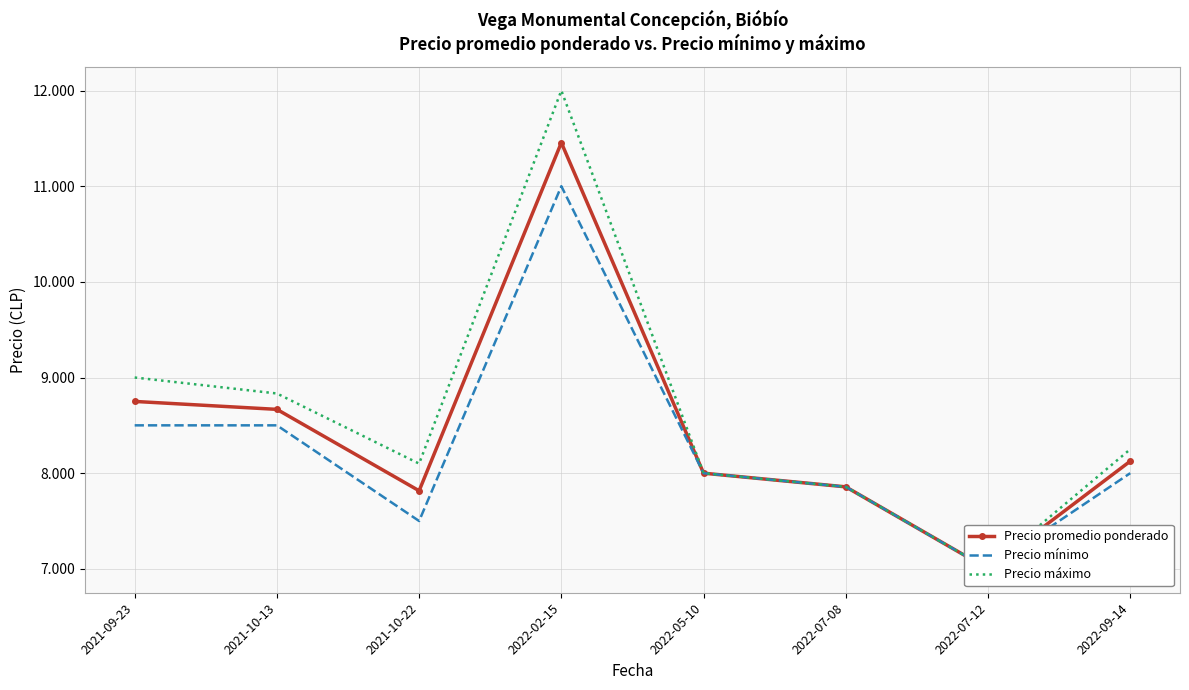

How many distinct data groups are displayed?

3